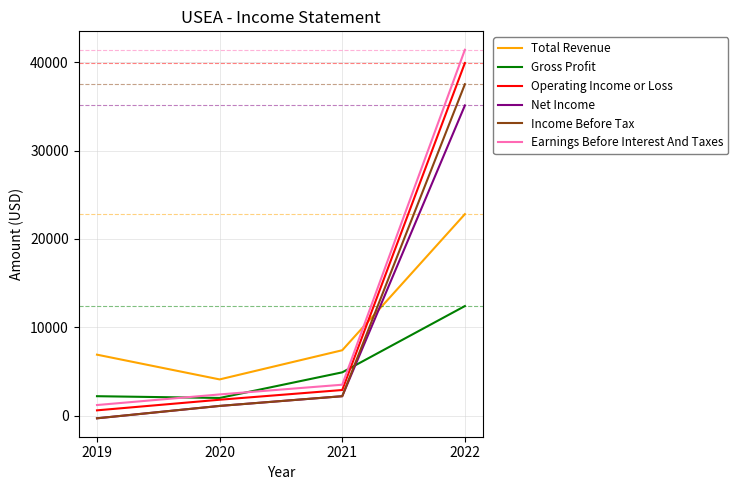

List the series in order of their peak value, lowest first.

Gross Profit, Total Revenue, Net Income, Income Before Tax, Operating Income or Loss, Earnings Before Interest And Taxes